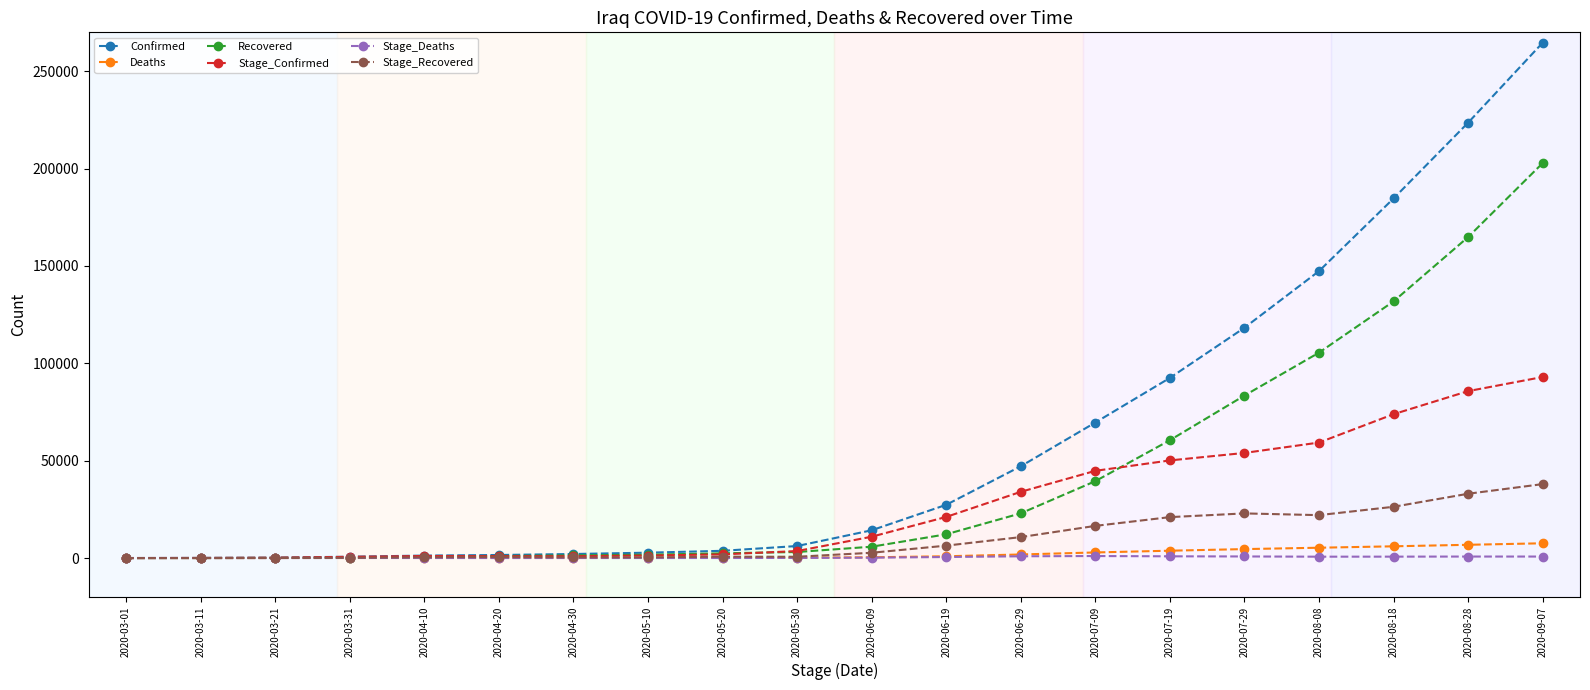

What is the difference between the highest and lowest values at 2020-06-19?

26819